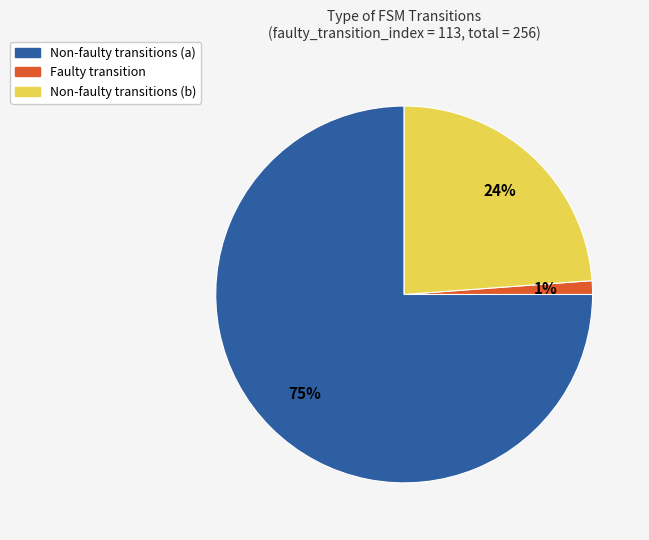

To the nearest percent, what is the average slice percentage?

33%